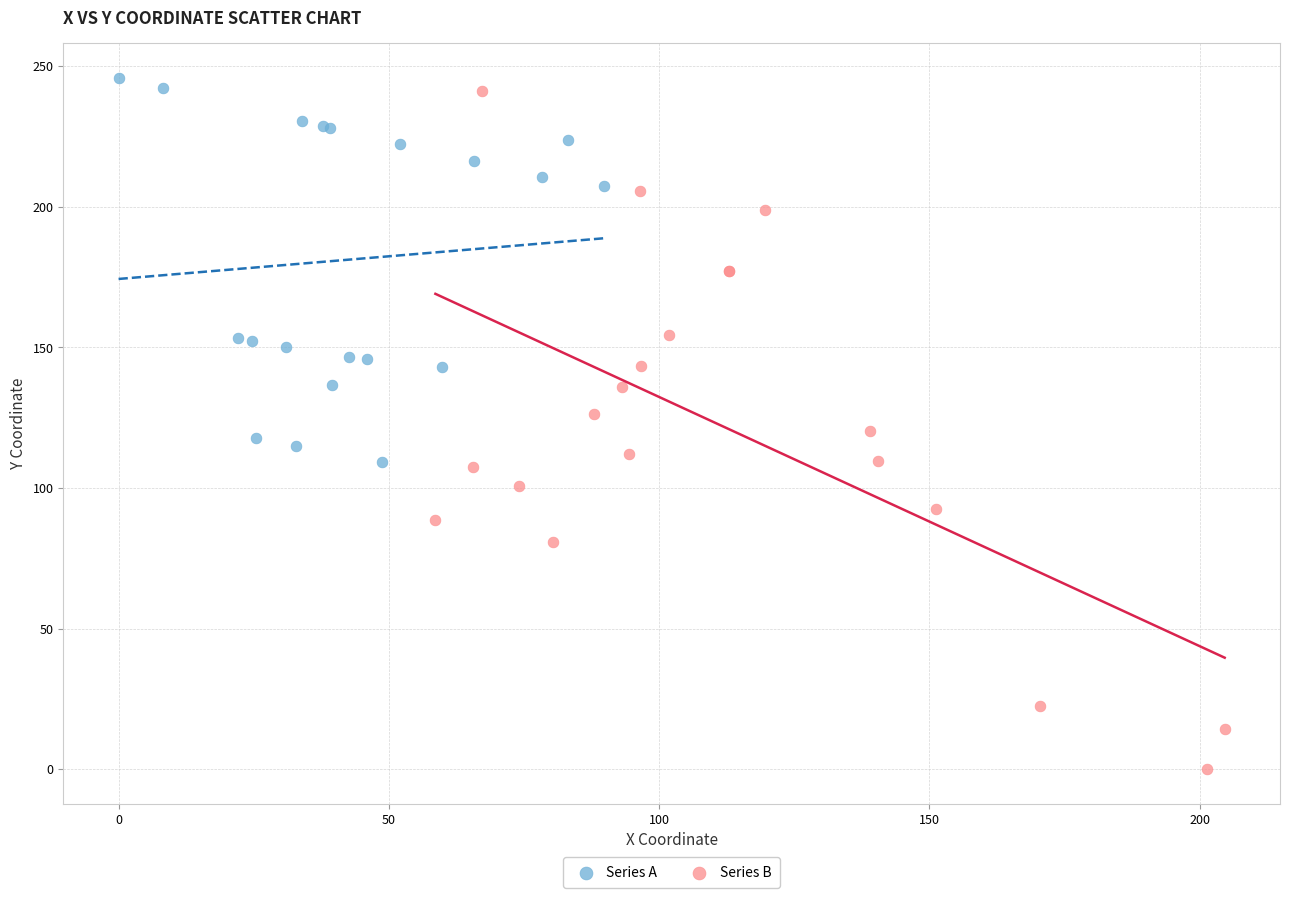

Which series reaches the maximum Y coordinate?

Series A